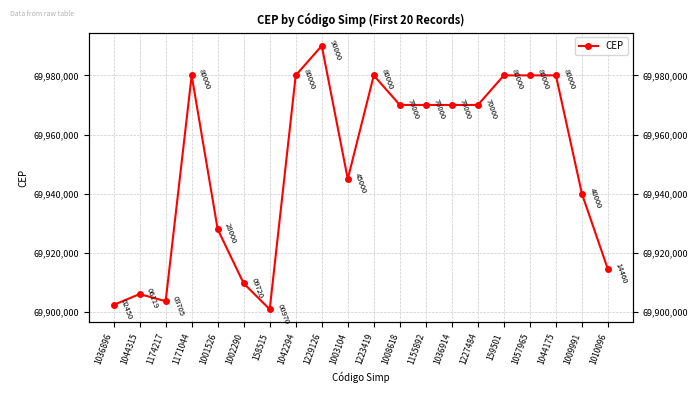

Is it true that the value at 1155892 is 103787289?

False